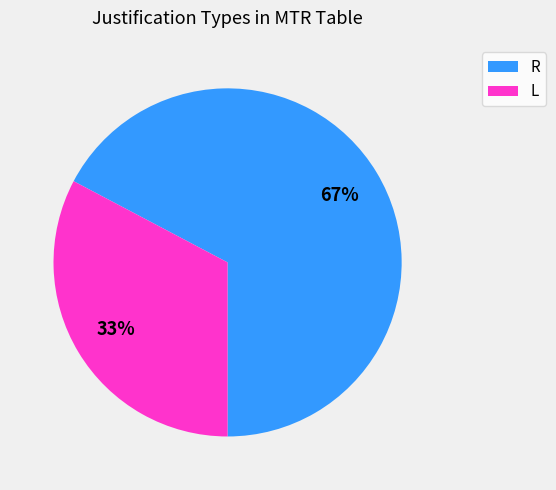

Approximately how many times larger is the value at L compared to R?

0.5